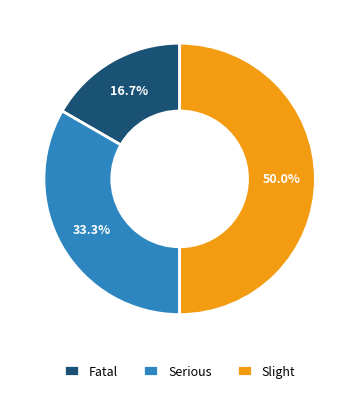

What is the total percentage of Fatal and Serious?

50.0%